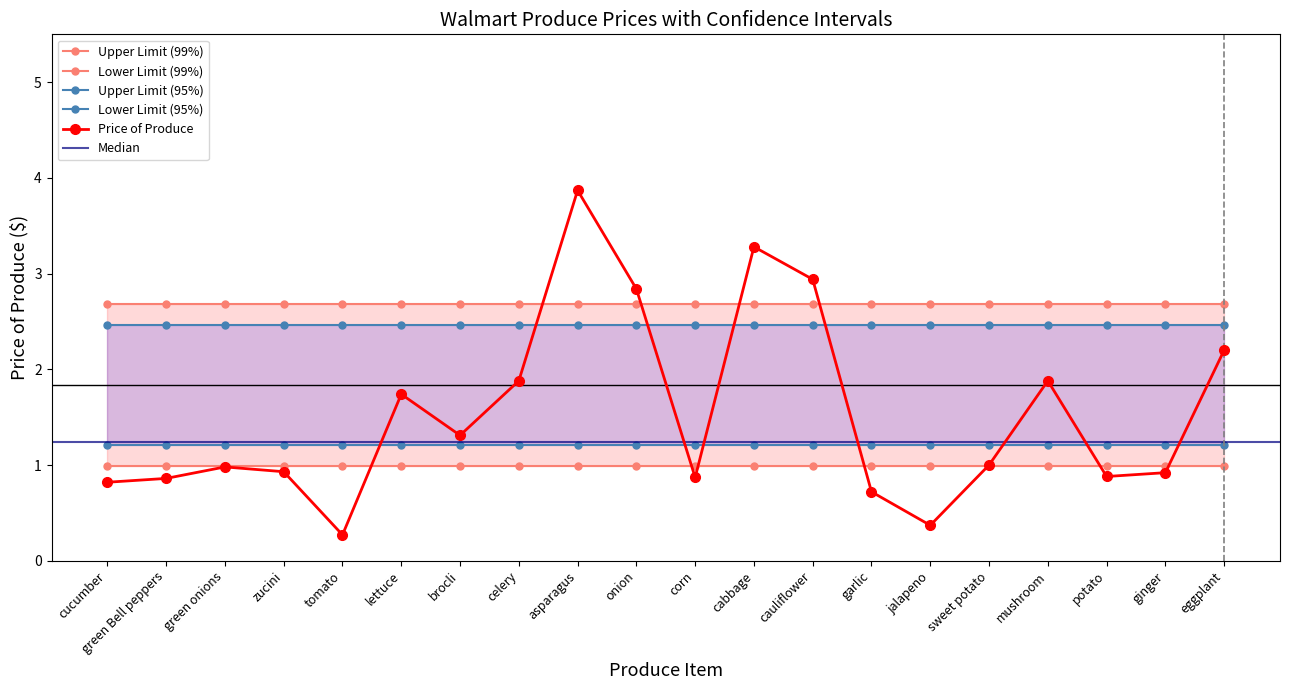

Reading left to right, transcribe all the data shown in this chart.

Price of Produce: 0.8	0.9	1.0	0.9	0.3	1.7	1.3	1.9	3.9	2.8	0.9	3.3	2.9	0.7	0.4	1.0	1.9	0.9	0.9	2.2
Upper Limit (99%): 2.7	2.7	2.7	2.7	2.7	2.7	2.7	2.7	2.7	2.7	2.7	2.7	2.7	2.7	2.7	2.7	2.7	2.7	2.7	2.7
Lower Limit (99%): 1.0	1.0	1.0	1.0	1.0	1.0	1.0	1.0	1.0	1.0	1.0	1.0	1.0	1.0	1.0	1.0	1.0	1.0	1.0	1.0
Upper Limit (95%): 2.5	2.5	2.5	2.5	2.5	2.5	2.5	2.5	2.5	2.5	2.5	2.5	2.5	2.5	2.5	2.5	2.5	2.5	2.5	2.5
Lower Limit (95%): 1.2	1.2	1.2	1.2	1.2	1.2	1.2	1.2	1.2	1.2	1.2	1.2	1.2	1.2	1.2	1.2	1.2	1.2	1.2	1.2